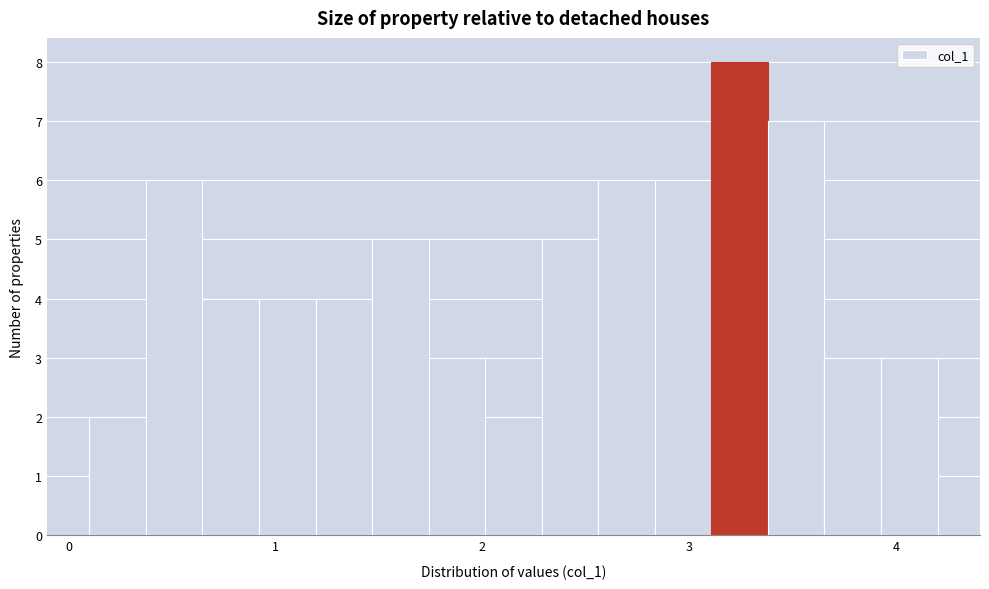

Around what value on the x-axis is the tallest bar? Give the approximate position of its centre, as read against the axis.

3.2